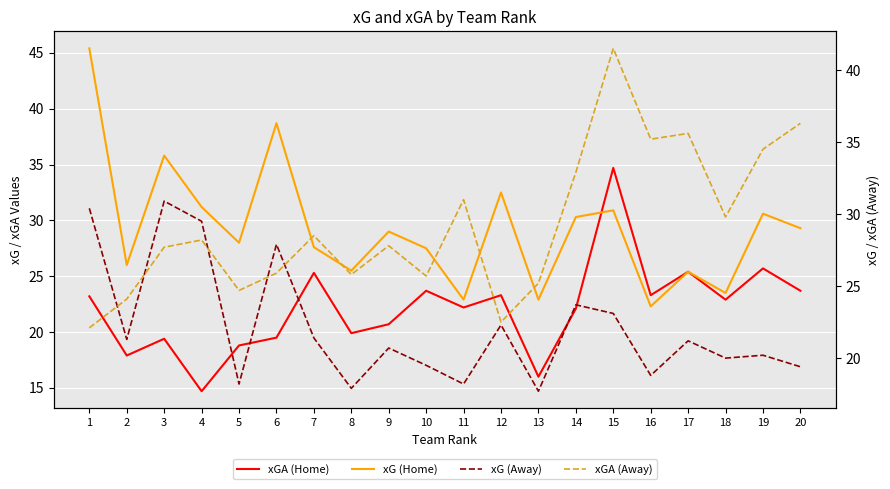

The value of xG (Home) at 7 is 27.6. True or false?

True